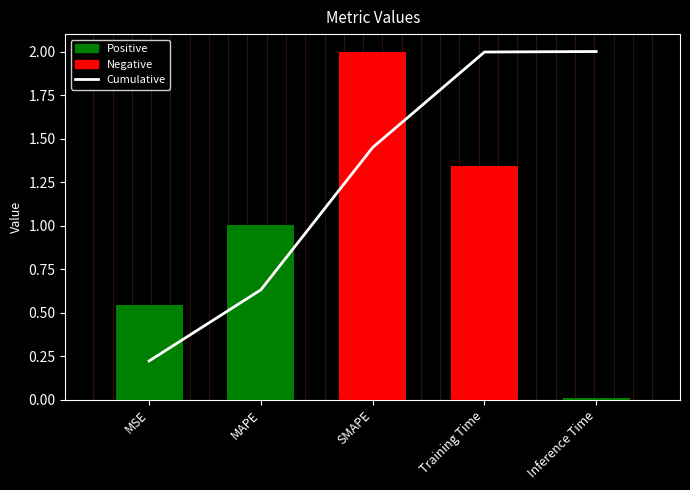

What value does the Cumulative series have at MSE?

0.2